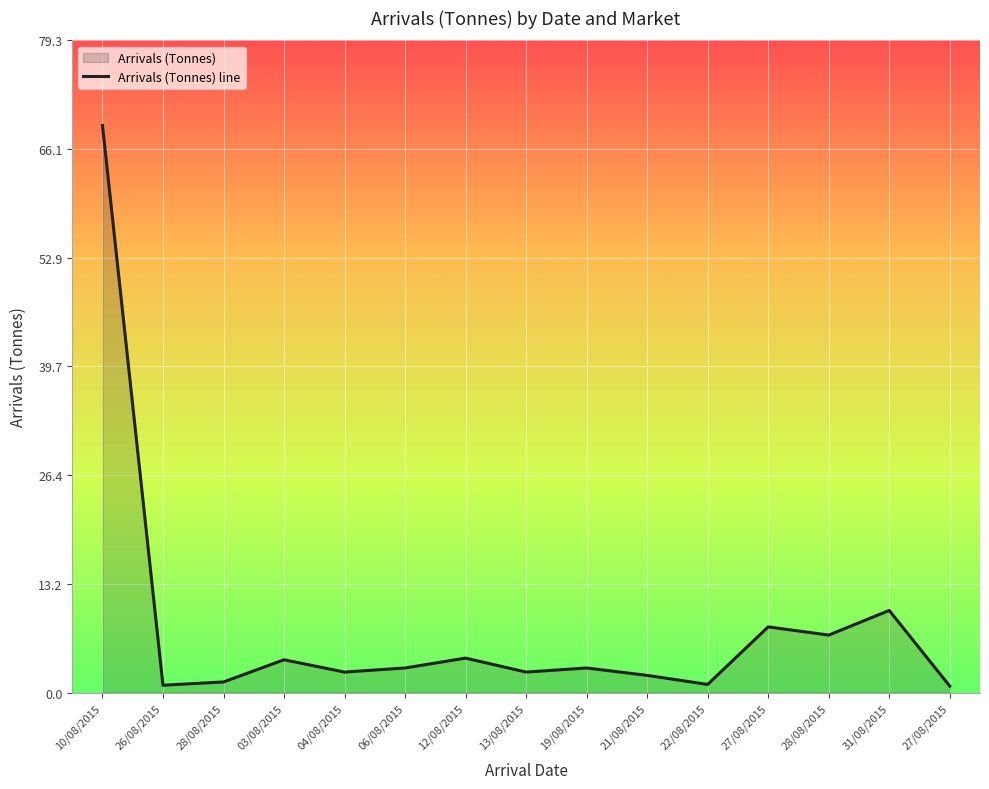

Between 13/08/2015 and 12/08/2015, which is larger?

12/08/2015